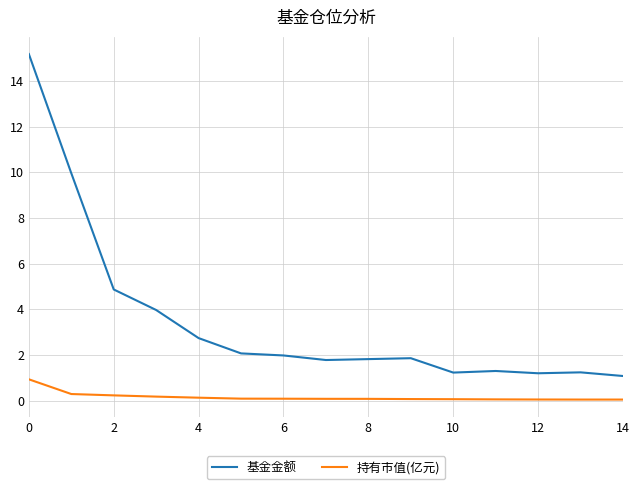

What is the maximum value for 基金金额?

15.2